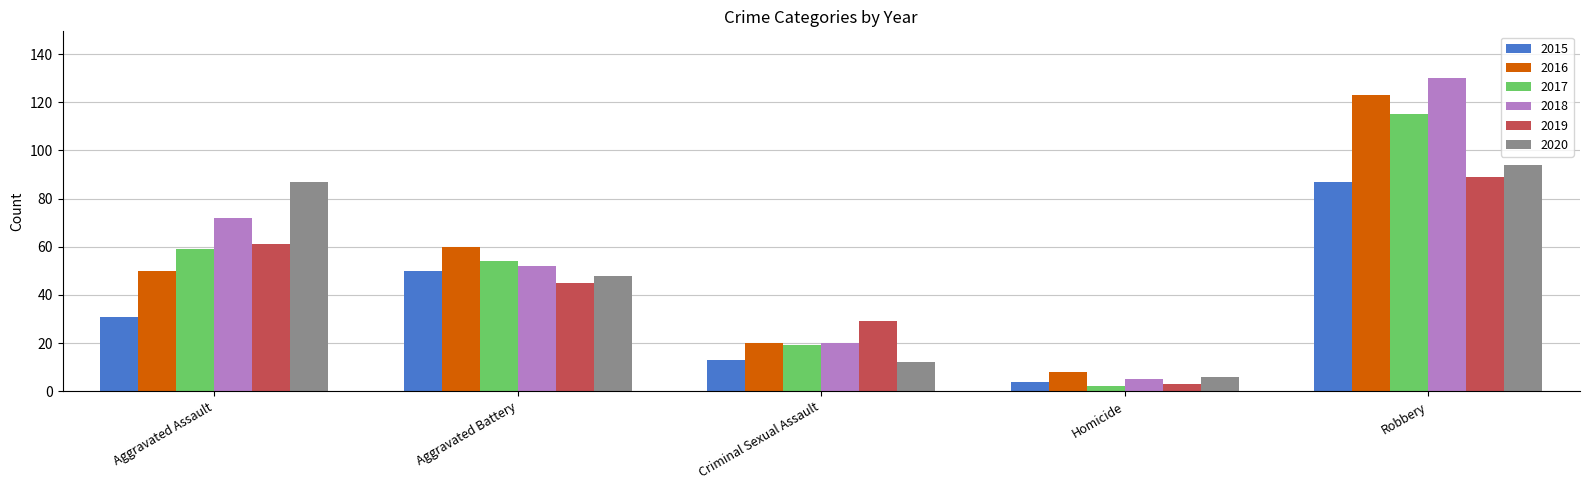

How many bars are there in total?

30